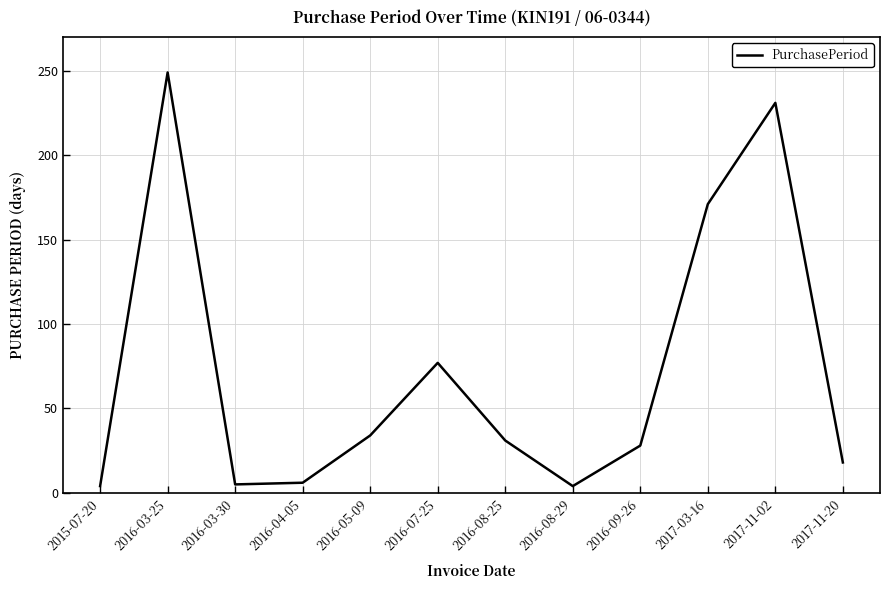

What is the change in value from 2017-11-02 to 2017-11-20?

-213